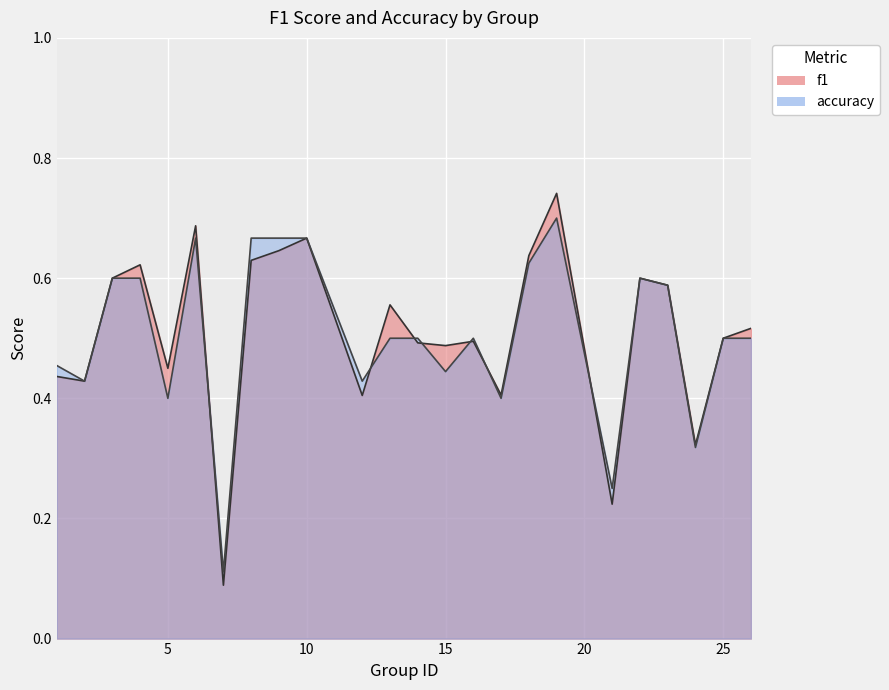

What is the lowest value of the accuracy series?

0.1